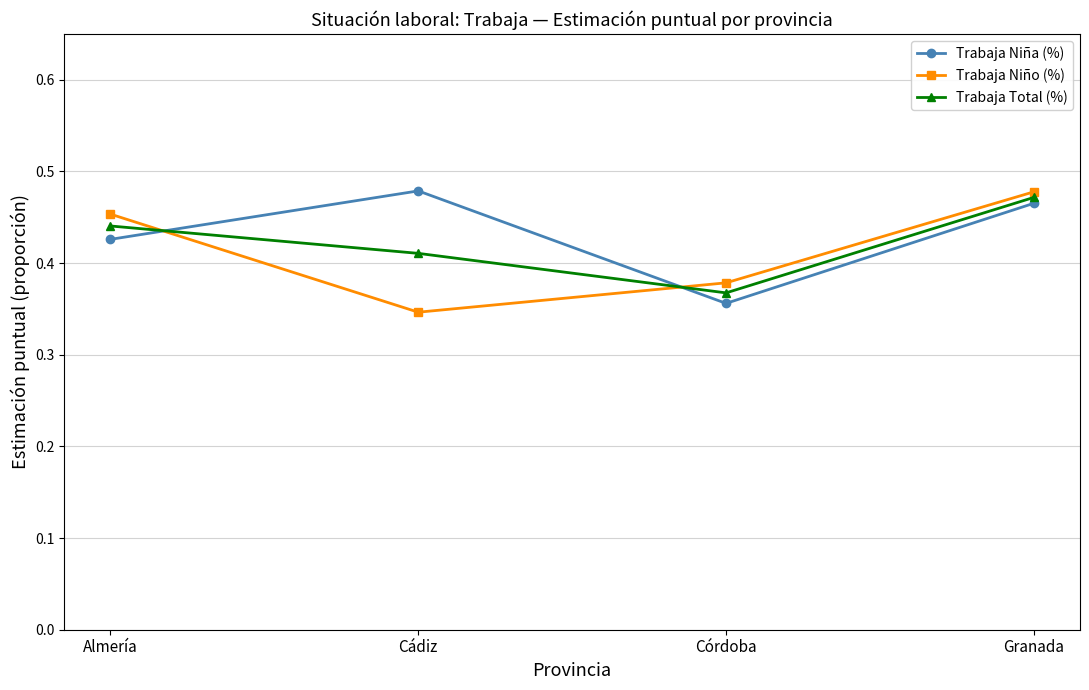

What is the label of the 1st point from the right?

Granada